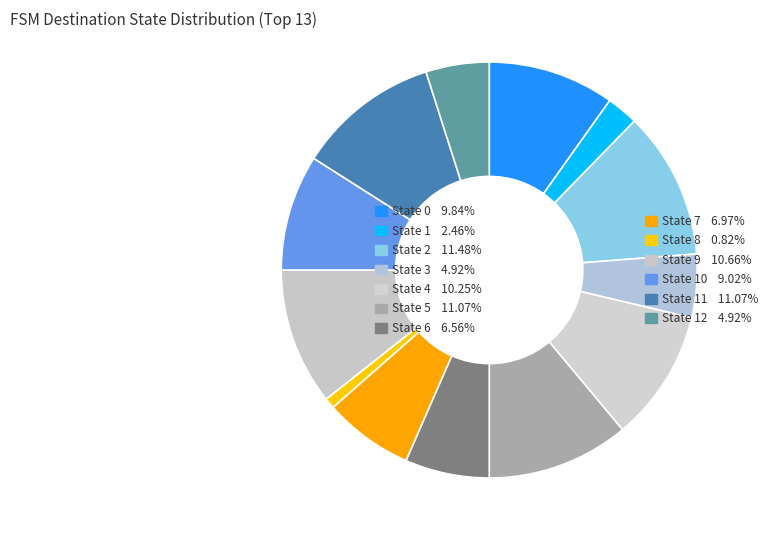

How many segments does this pie chart have?

13